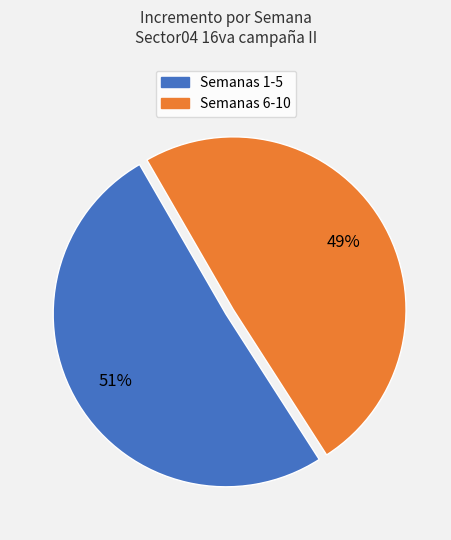

Is there any slice that represents more than half of the pie?

Yes